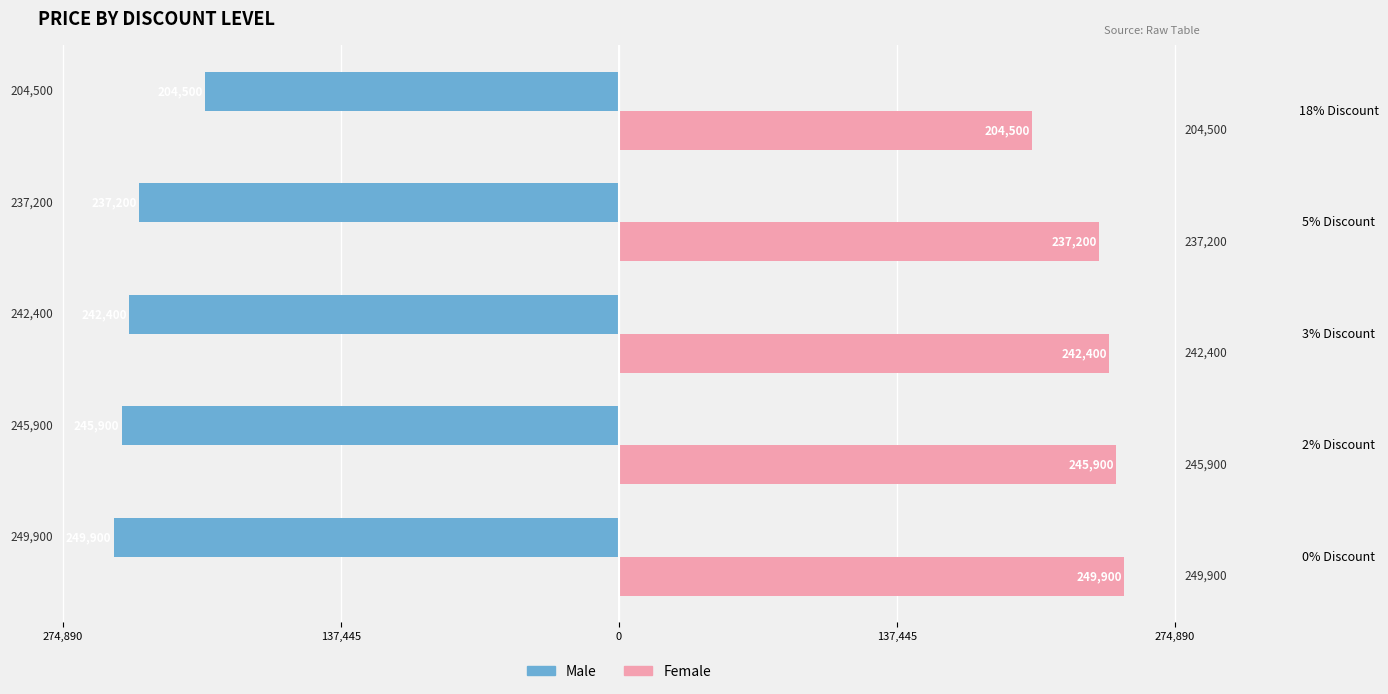

What are all the series names shown in the legend?

Male, Female